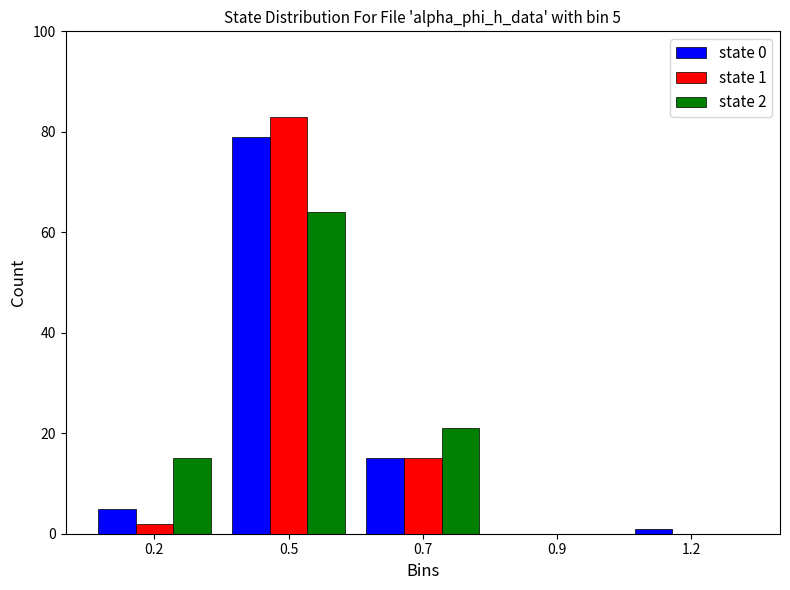

Reading right to left, extract all data points from this chart.

state 0: 1.2=1	0.9=0	0.7=15	0.5=79	0.2=5
state 1: 1.2=0	0.9=0	0.7=15	0.5=83	0.2=2
state 2: 1.2=0	0.9=0	0.7=21	0.5=64	0.2=15